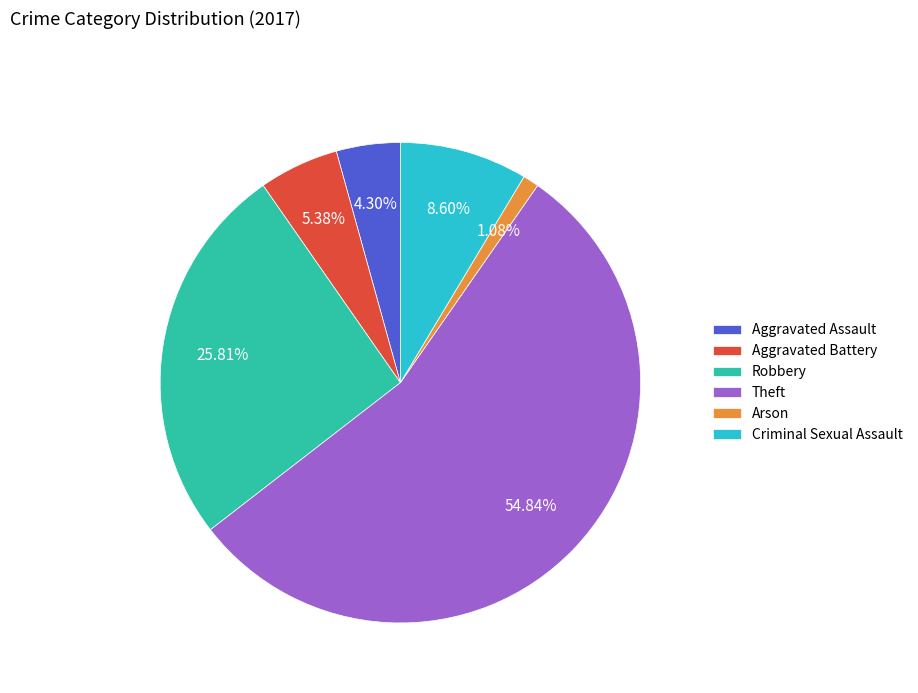

Which category accounts for the majority?

Theft